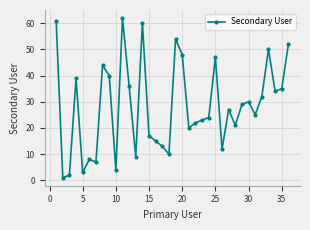

Does the chart display data point markers on the line(s)?

Yes